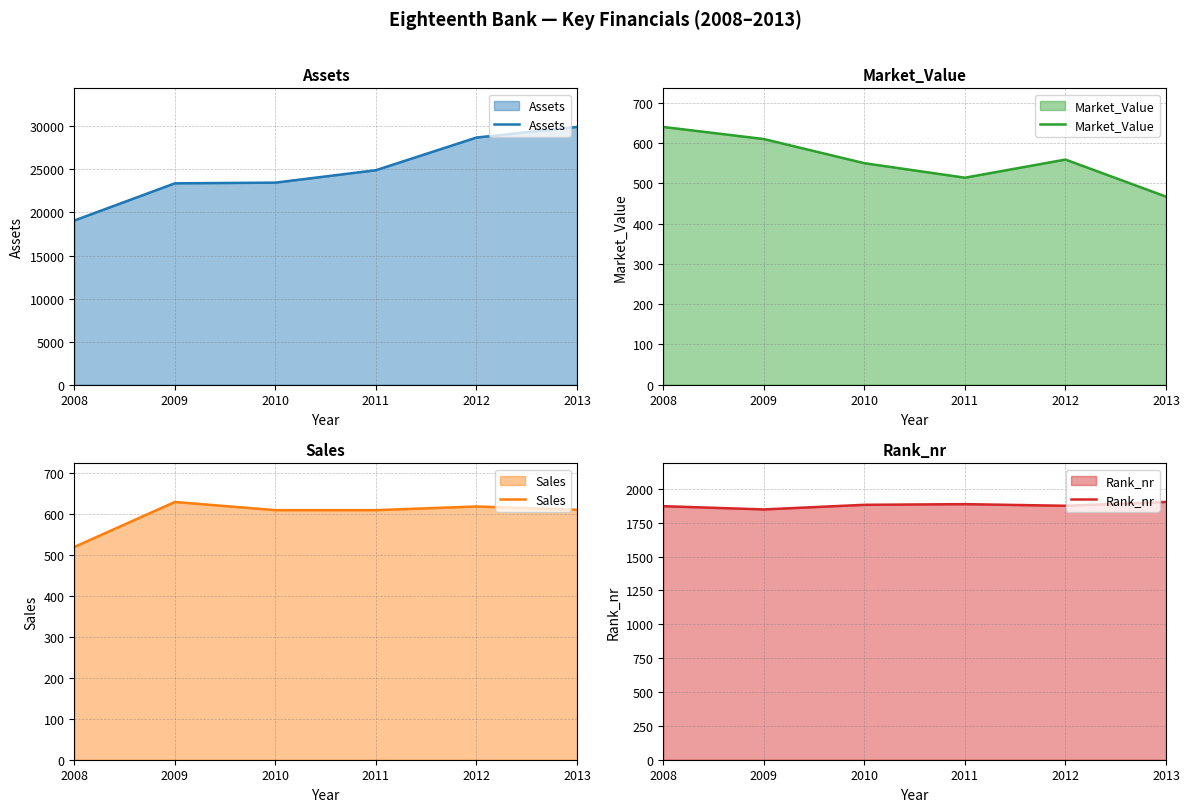

Reading left to right, list all the values displayed in this chart.

Assets: 2008=19060	2009=23380	2010=23460	2011=24903	2012=28695	2013=29926
Market_Value: 2008=640	2009=610	2010=550	2011=514	2012=559	2013=467
Sales: 2008=520	2009=630	2010=610	2011=610	2012=619	2013=611
Rank_nr: 2008=1872	2009=1848	2010=1882	2011=1887	2012=1875	2013=1903